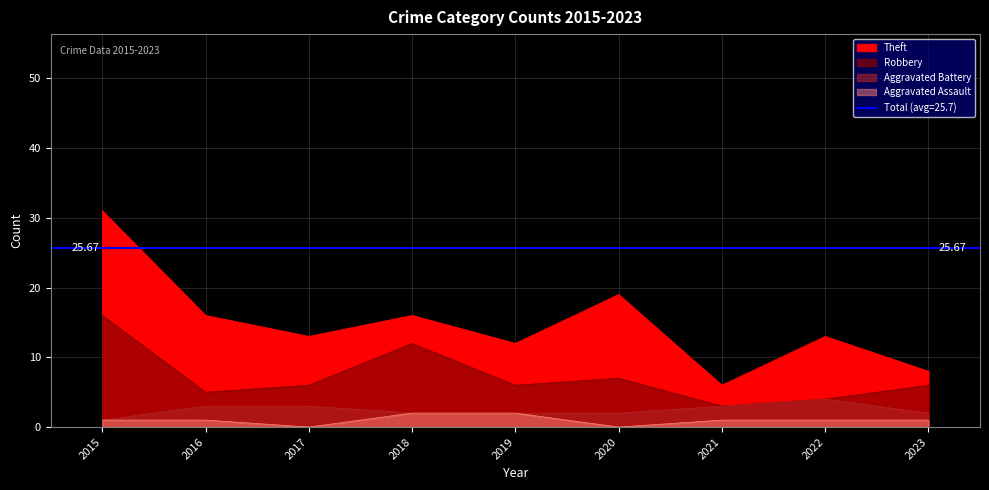

Is it true that Aggravated Battery equals 2 at 2016?

False